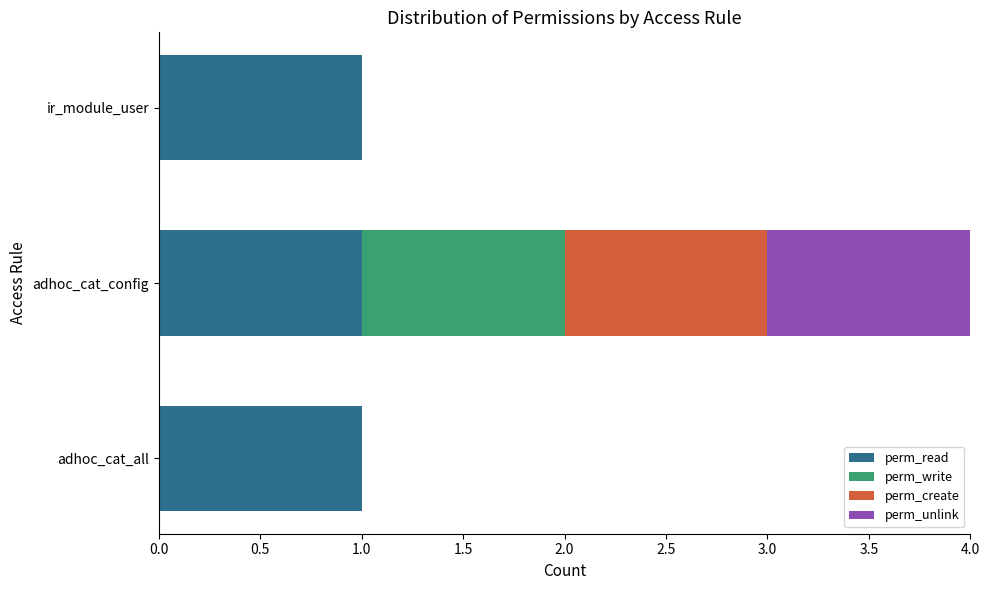

At which category is the sum across all series the highest?

adhoc_cat_config